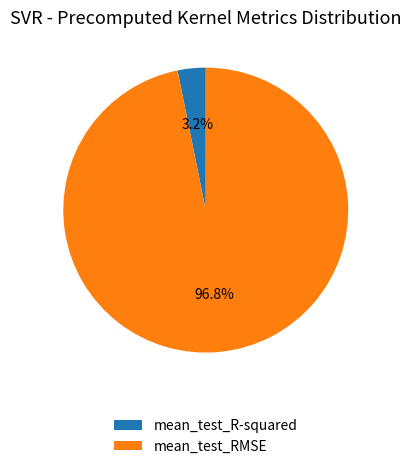

To the nearest percent, what is the combined percentage of mean_test_R-squared and mean_test_RMSE?

100%